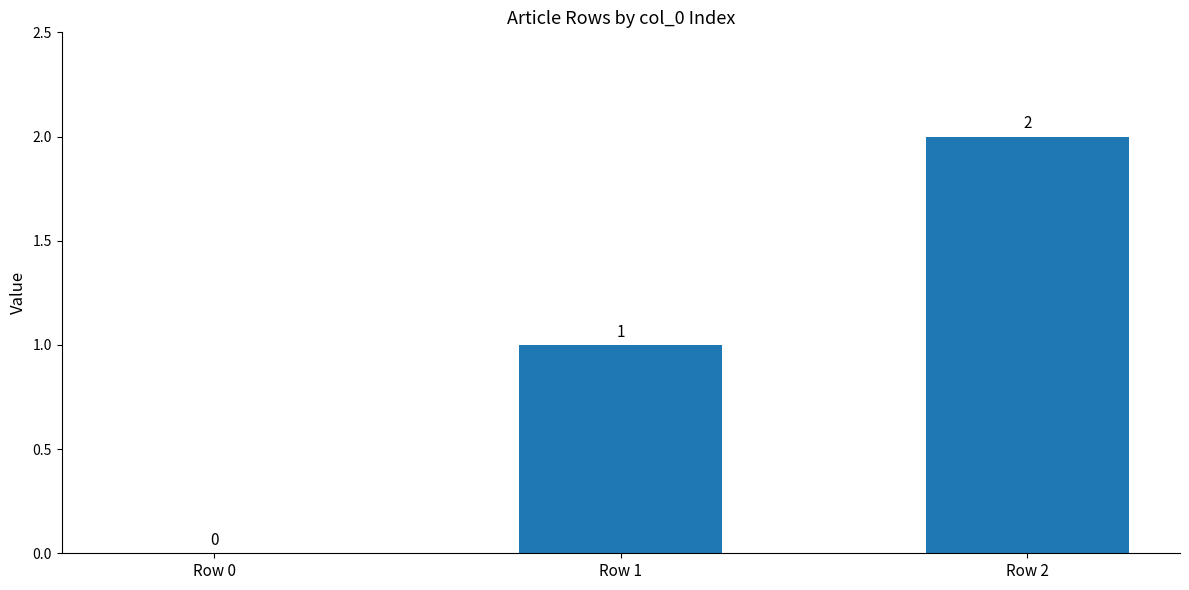

The chart shows a value of 1 at Row 2. True or false?

False